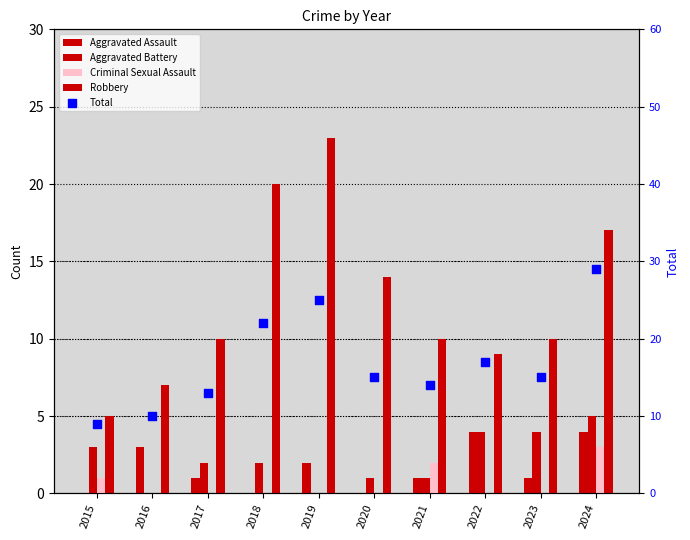

At how many categories does at least one series exceed 22?

2